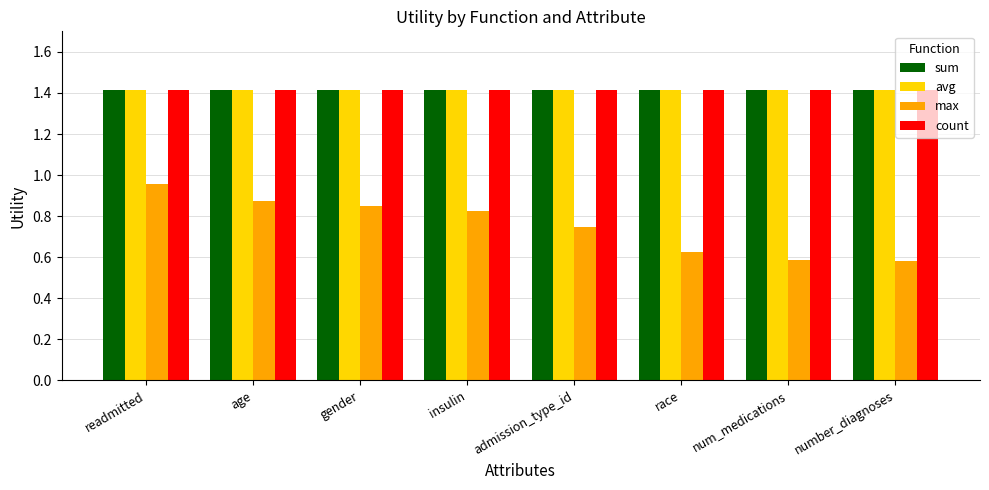

What is the sum of all count values?

11.3